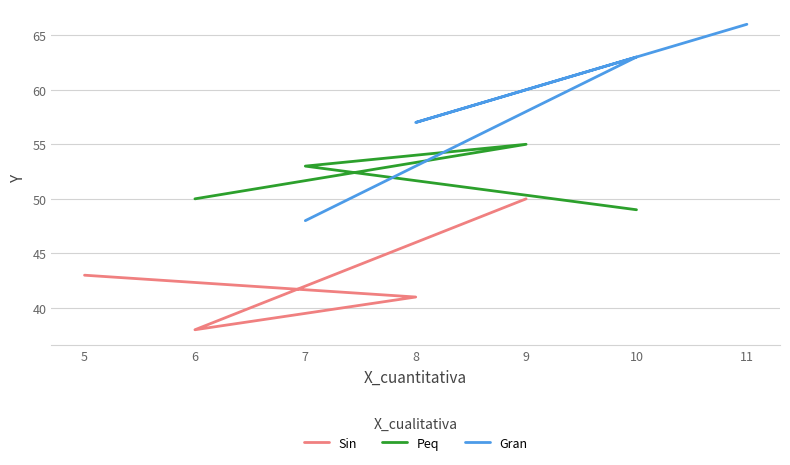

Reading left to right, extract all data points from this chart.

Sin: 43	41	38	50
Peq: 50	55	53	49
Gran: 48	63	57	66